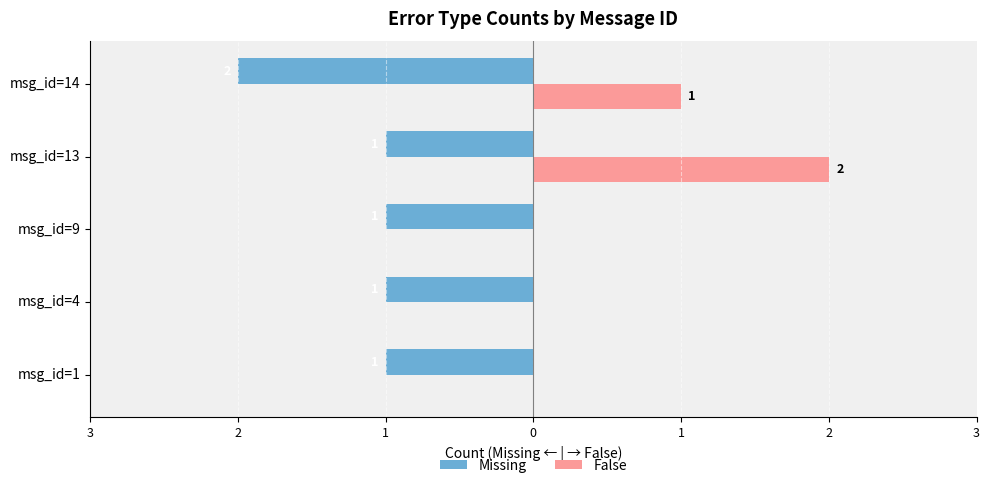

Which series has the largest range (max minus min)?

False